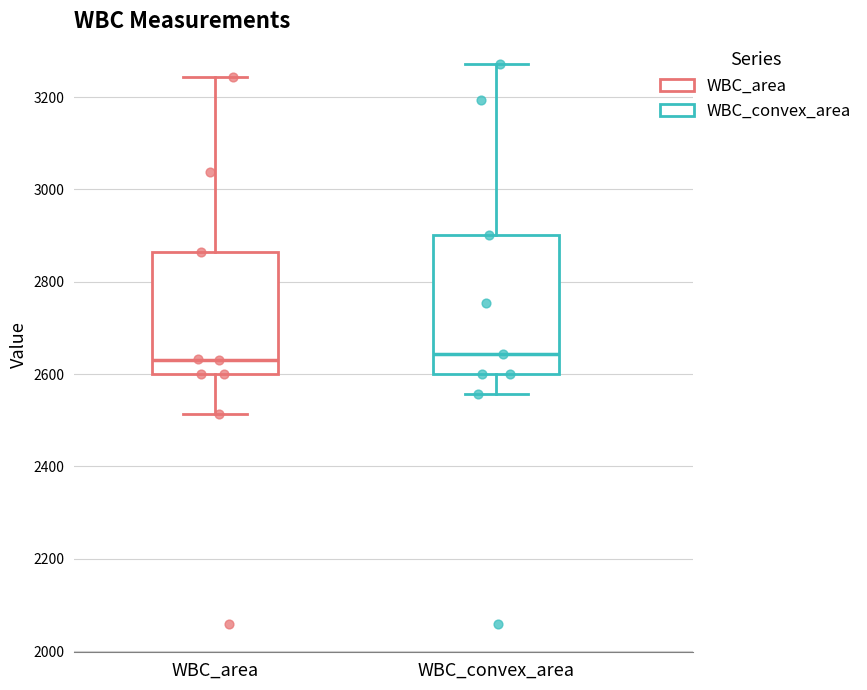

Reading left to right, transcribe this box plot: for each box, give where its median line is, the range the box spans, and where its two whiskers end, as read against the y-axis. The values are not printed on the chart, so give them approximately, as read against the axis.

WBC_area: median 2640, box 2600 to 2860, whiskers 2520 to 3240
WBC_convex_area: median 2640, box 2600 to 2900, whiskers 2560 to 3280